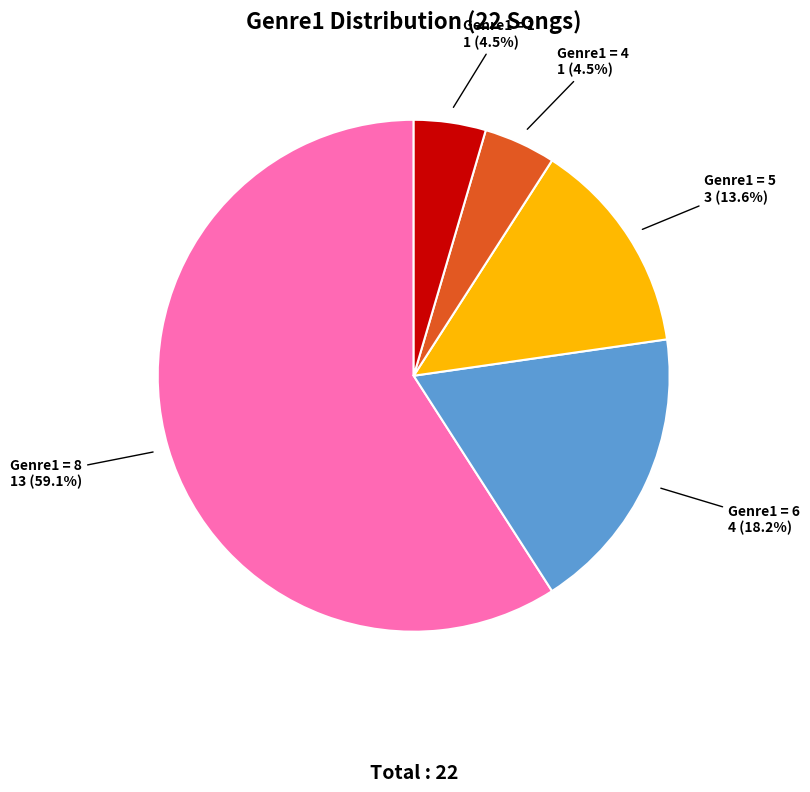

Which slice is the smallest?

15